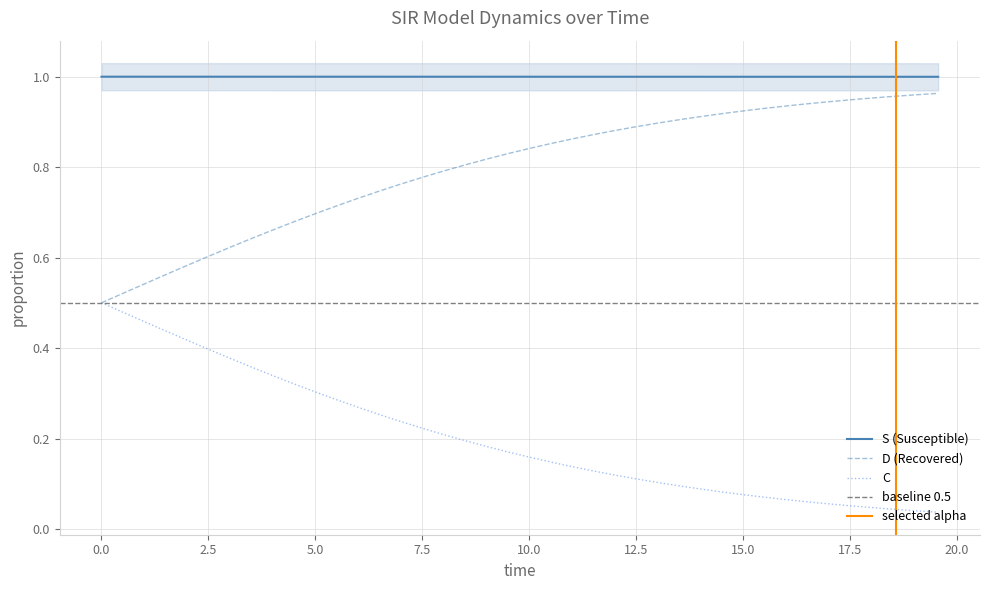

True or false: S (Susceptible) and D (Recovered) intersect in this chart.

False